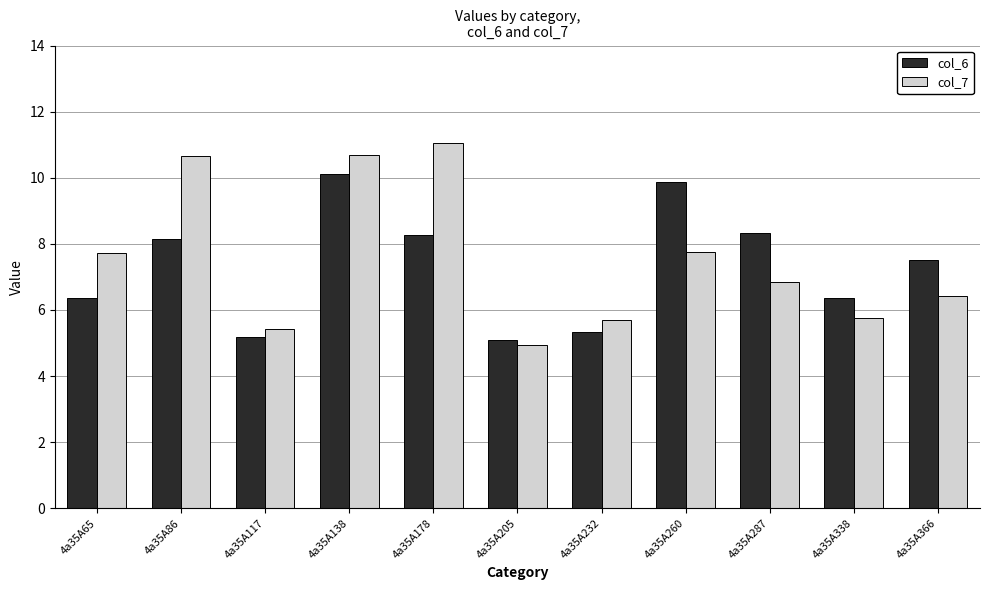

What are all the series names shown in the legend?

col_6, col_7